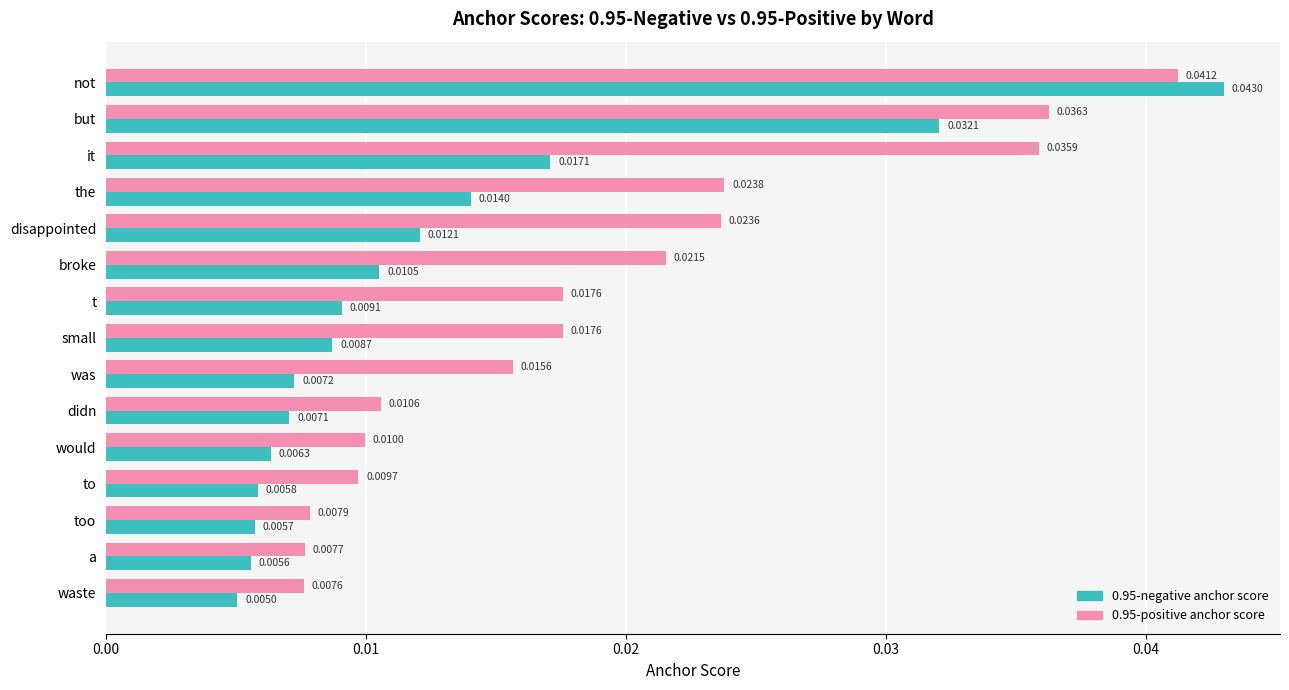

List the series in order of their peak value, lowest first.

0.95-positive anchor score, 0.95-negative anchor score